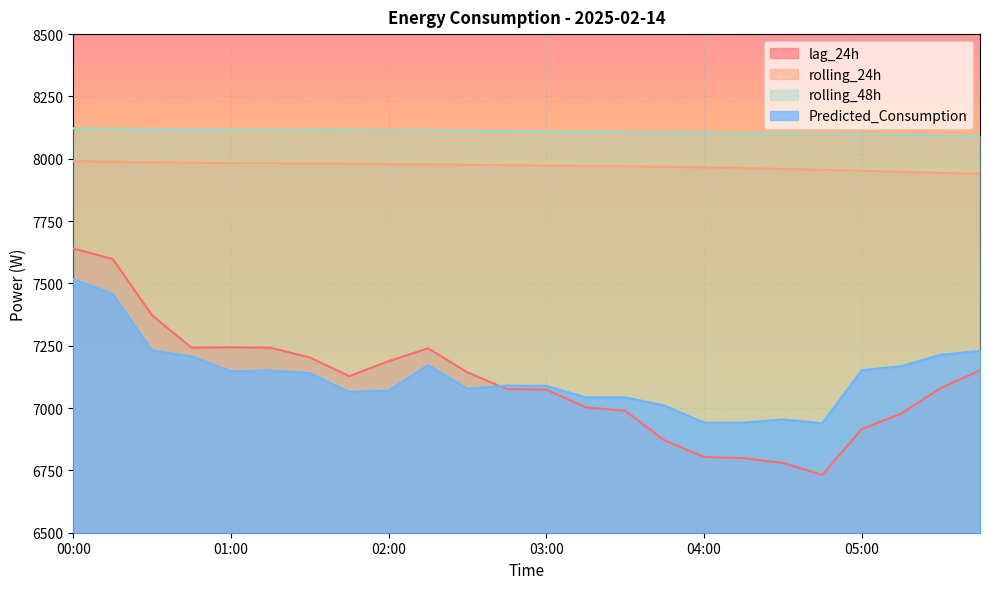

Which series has the largest total across all categories?

rolling_48h